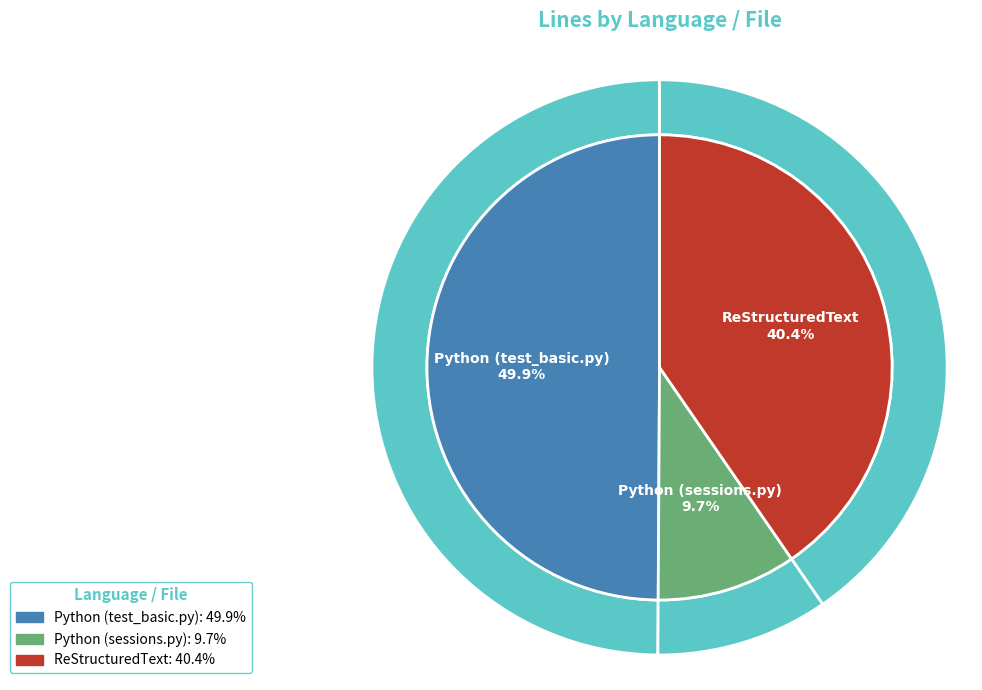

Is ReStructuredText the majority of the pie?

No